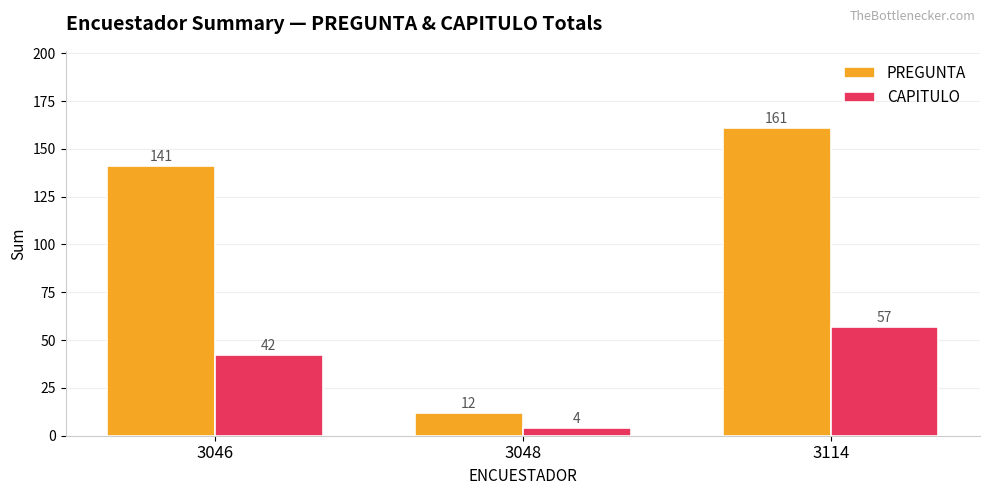

Which series has the largest total across all categories?

PREGUNTA